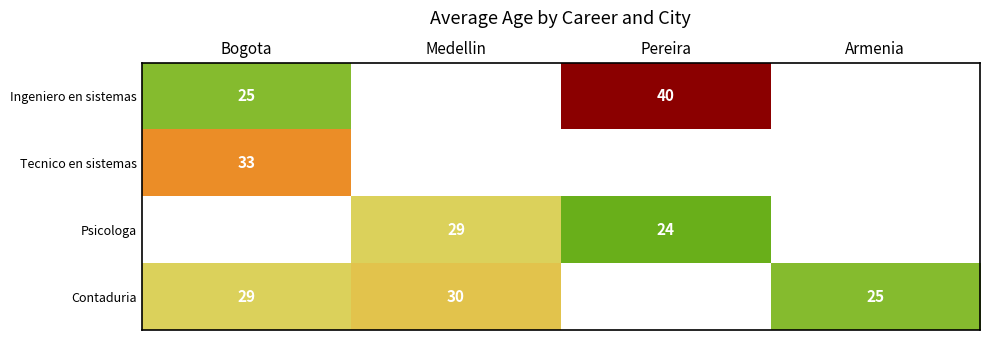

Is the value of Psicologa at Medellin greater than the value of Contaduria at Armenia?

Yes